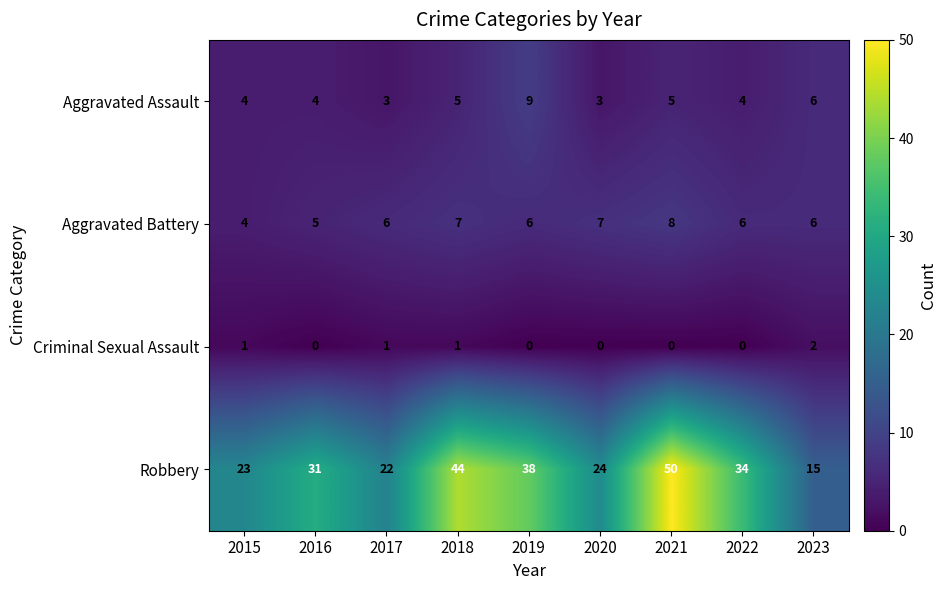

How many data points in Robbery are less than 31?

4